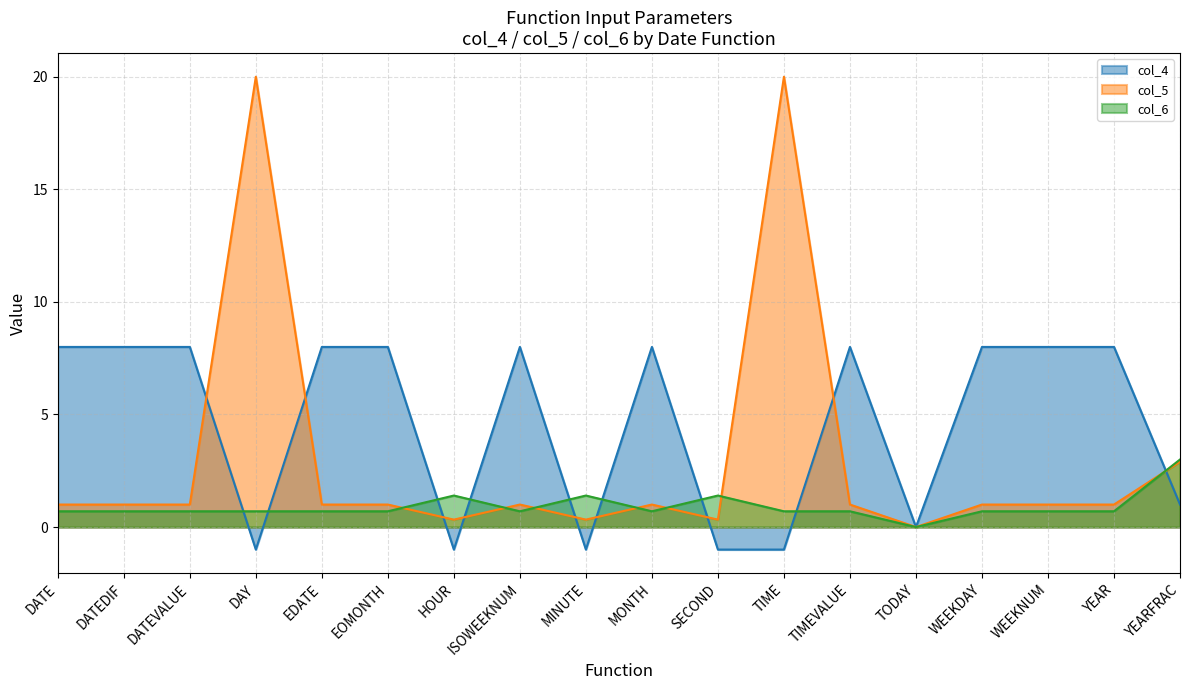

The value of col_6 at YEARFRAC is 2.0. True or false?

False